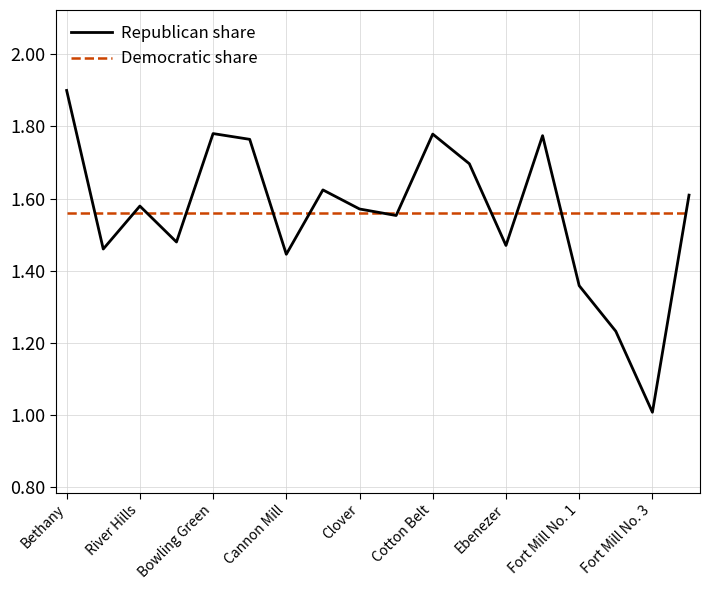

Which series ends up on top after the final intersection of Republican share and Democratic share?

Republican share